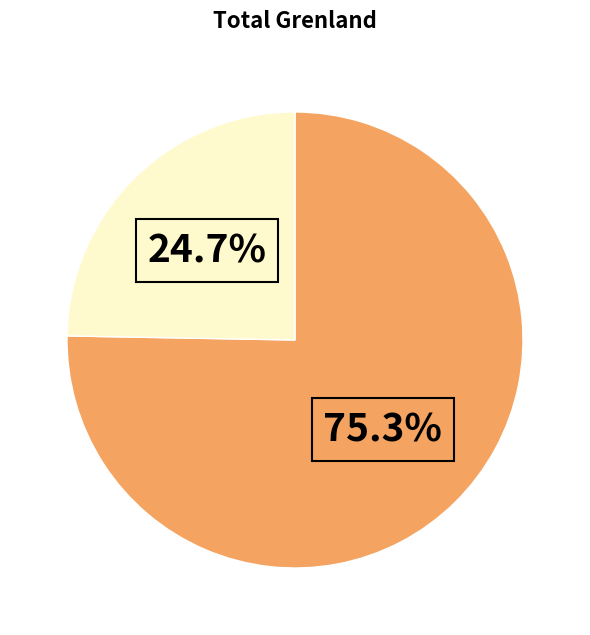

Does any single category account for the majority?

Yes